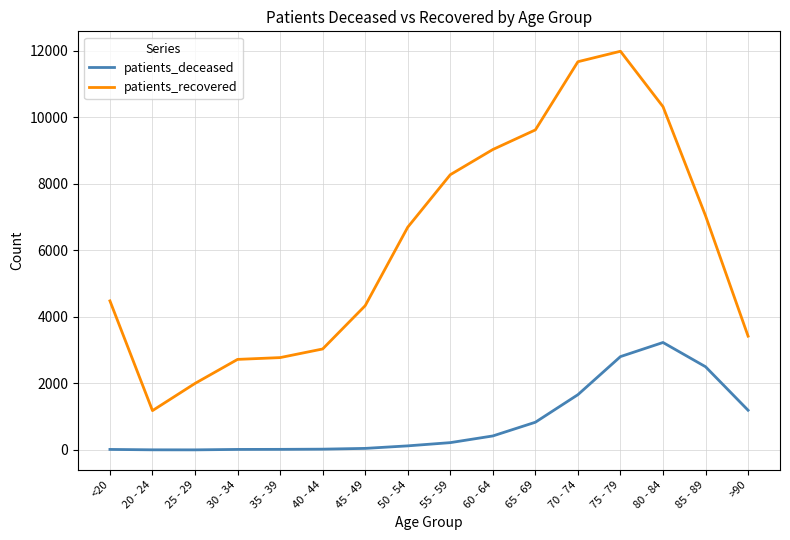

What is the average value of the patients_recovered series?

6159